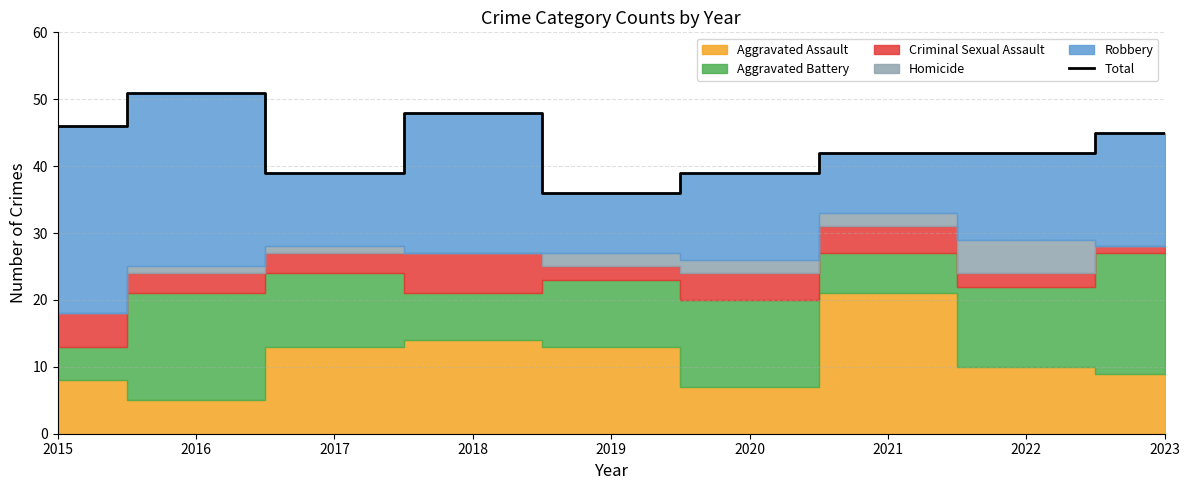

True or false: the data shows 56 at 2022.

False